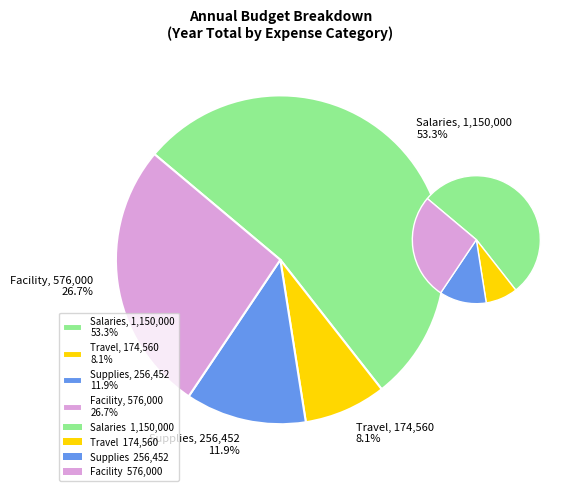

Which category has the biggest portion of the pie?

Salaries